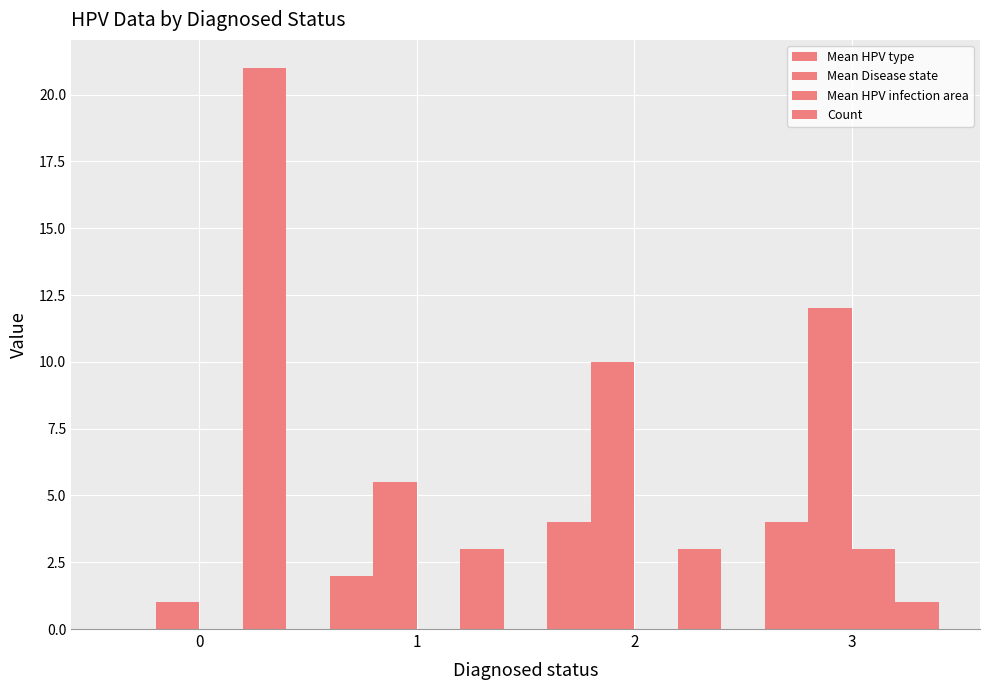

What is the minimum value for Mean Disease state?

1.0